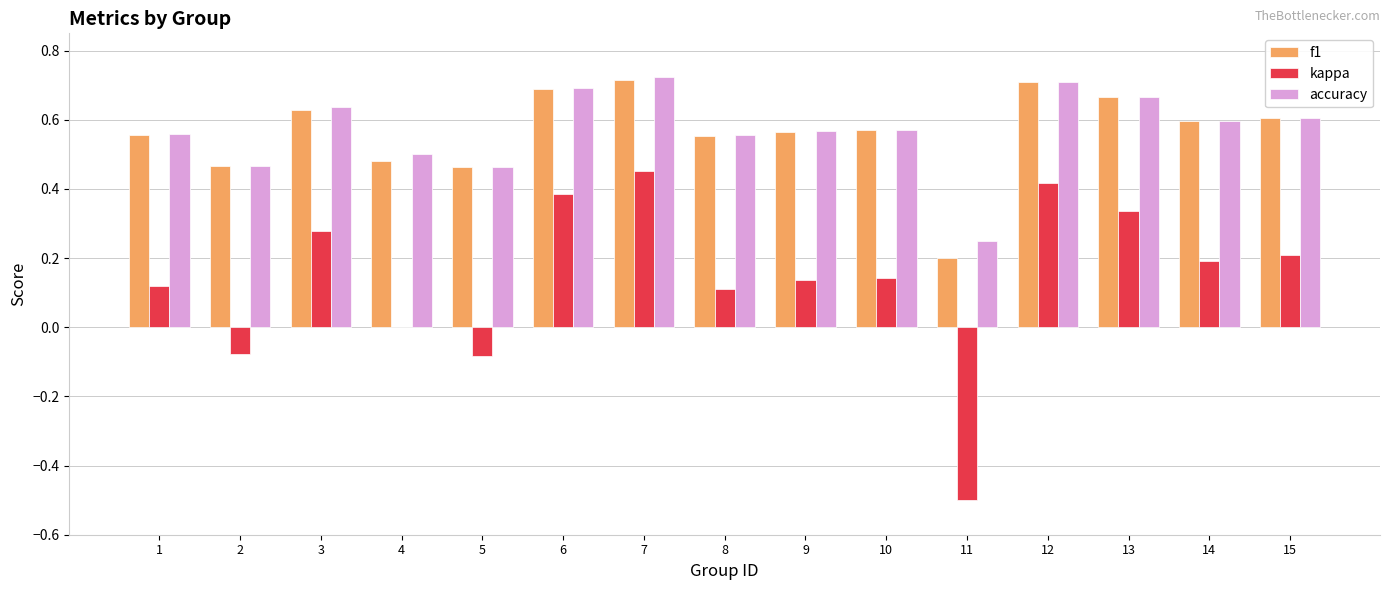

Between 9 and 12, which series saw the biggest shift?

kappa